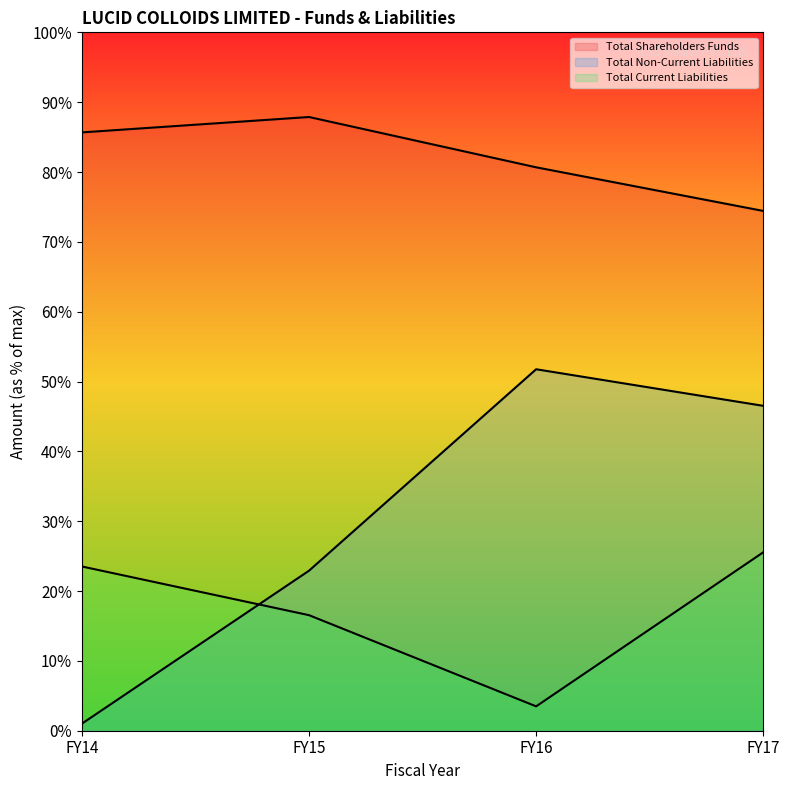

Does the chart have visible grid lines?

No